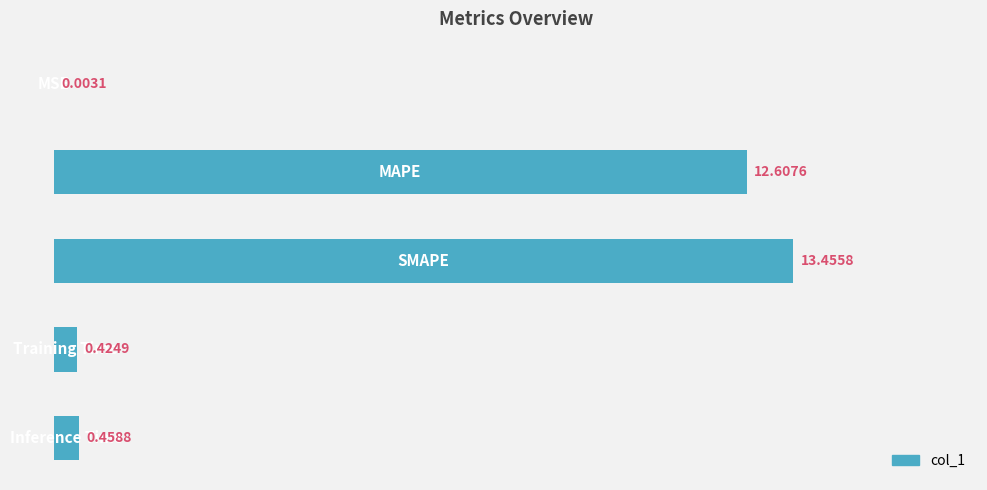

What is the sum of all values?

27.0